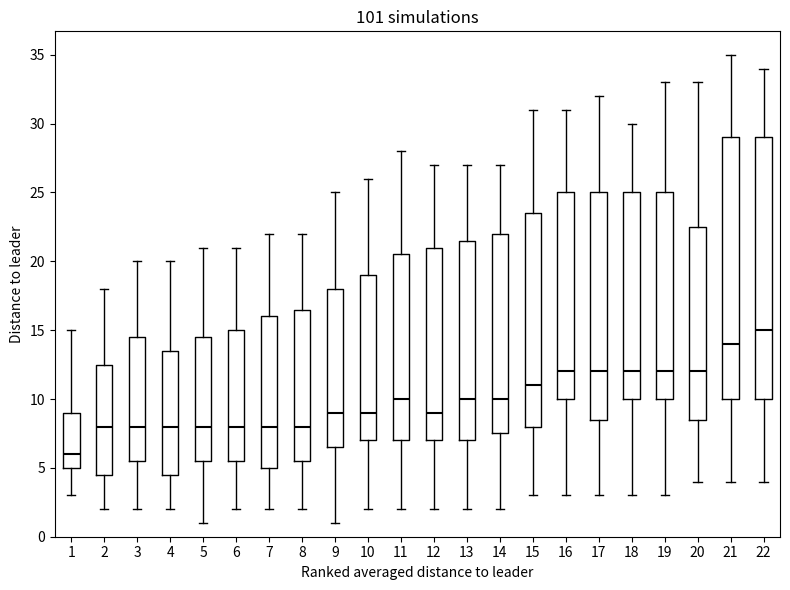

Reading left to right, transcribe this box plot: for each box, give where its median line is, the range the box spans, and where its two whiskers end, as read against the y-axis. The values are not printed on the chart, so give them approximately, as read against the axis.

1: median 6.0, box 5.0 to 9.0, whiskers 3.0 to 15.0
2: median 8.0, box 4.5 to 12.5, whiskers 2.0 to 18.0
3: median 8.0, box 5.5 to 14.5, whiskers 2.0 to 20.0
4: median 8.0, box 4.5 to 13.5, whiskers 2.0 to 20.0
5: median 8.0, box 5.5 to 14.5, whiskers 1.0 to 21.0
6: median 8.0, box 5.5 to 15.0, whiskers 2.0 to 21.0
7: median 8.0, box 5.0 to 16.0, whiskers 2.0 to 22.0
8: median 8.0, box 5.5 to 16.5, whiskers 2.0 to 22.0
9: median 9.0, box 6.5 to 18.0, whiskers 1.0 to 25.0
10: median 9.0, box 7.0 to 19.0, whiskers 2.0 to 26.0
11: median 10.0, box 7.0 to 20.5, whiskers 2.0 to 28.0
12: median 9.0, box 7.0 to 21.0, whiskers 2.0 to 27.0
13: median 10.0, box 7.0 to 21.5, whiskers 2.0 to 27.0
14: median 10.0, box 7.5 to 22.0, whiskers 2.0 to 27.0
15: median 11.0, box 8.0 to 23.5, whiskers 3.0 to 31.0
16: median 12.0, box 10.0 to 25.0, whiskers 3.0 to 31.0
17: median 12.0, box 8.5 to 25.0, whiskers 3.0 to 32.0
18: median 12.0, box 10.0 to 25.0, whiskers 3.0 to 30.0
19: median 12.0, box 10.0 to 25.0, whiskers 3.0 to 33.0
20: median 12.0, box 8.5 to 22.5, whiskers 4.0 to 33.0
21: median 14.0, box 10.0 to 29.0, whiskers 4.0 to 35.0
22: median 15.0, box 10.0 to 29.0, whiskers 4.0 to 34.0